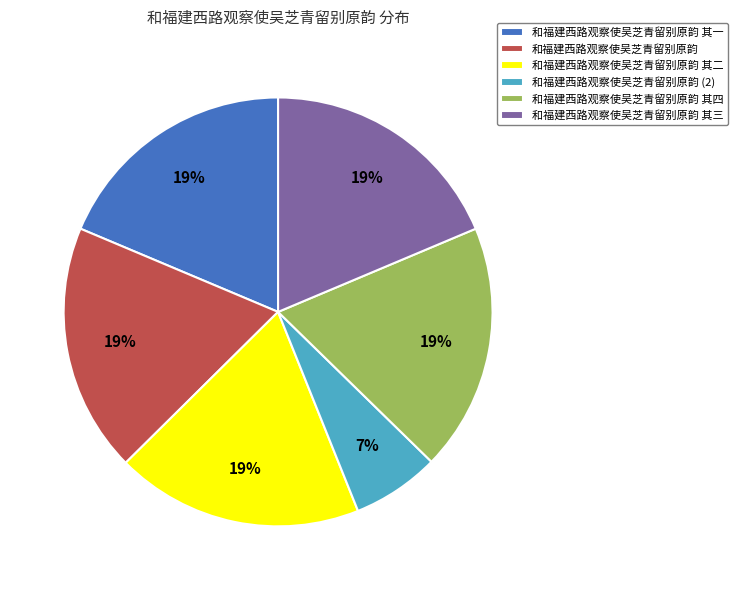

Is there a majority slice in this chart?

No